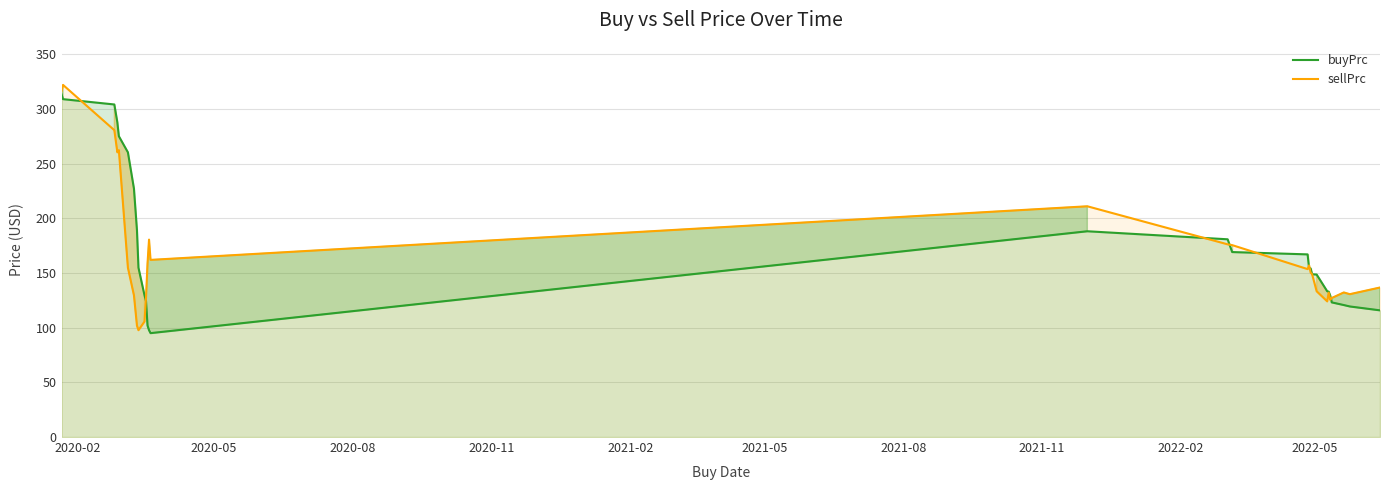

List the series in order of their peak value, highest first.

sellPrc, buyPrc